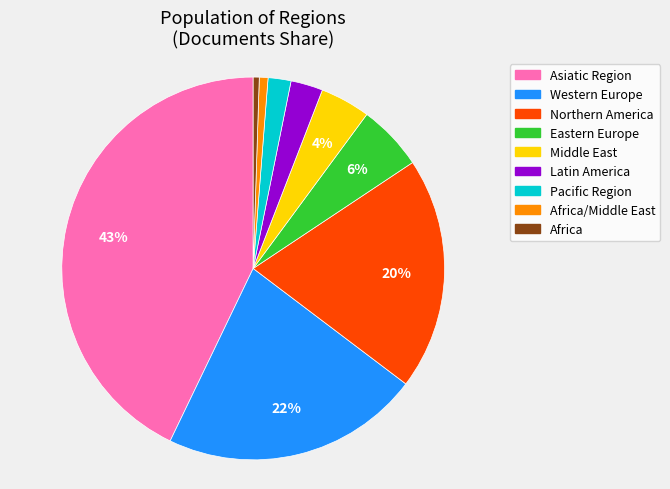

To the nearest percent, what is the average slice percentage?

11%